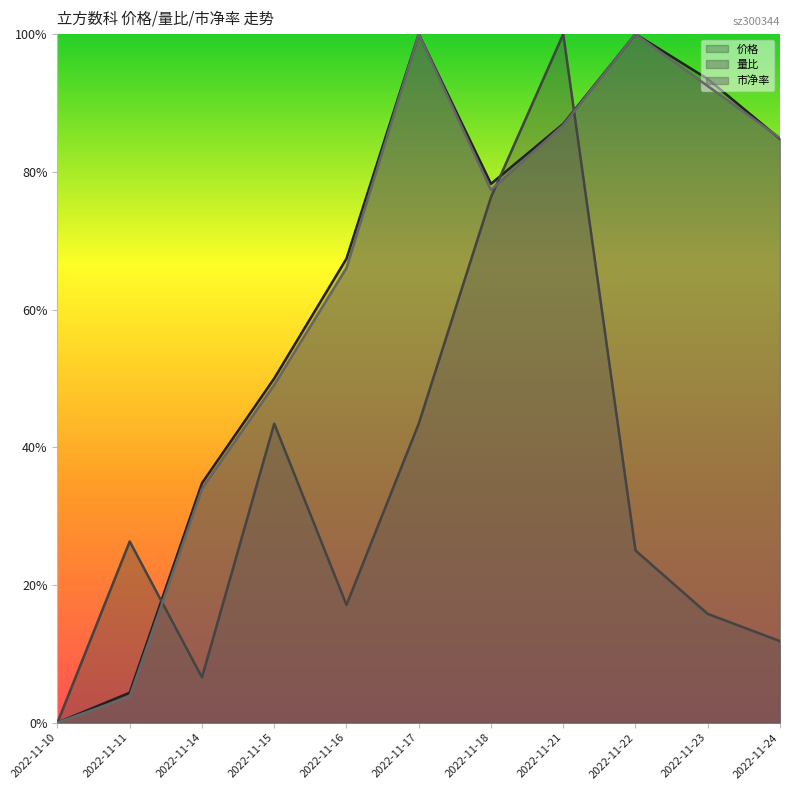

Which series has the largest range (max minus min)?

价格